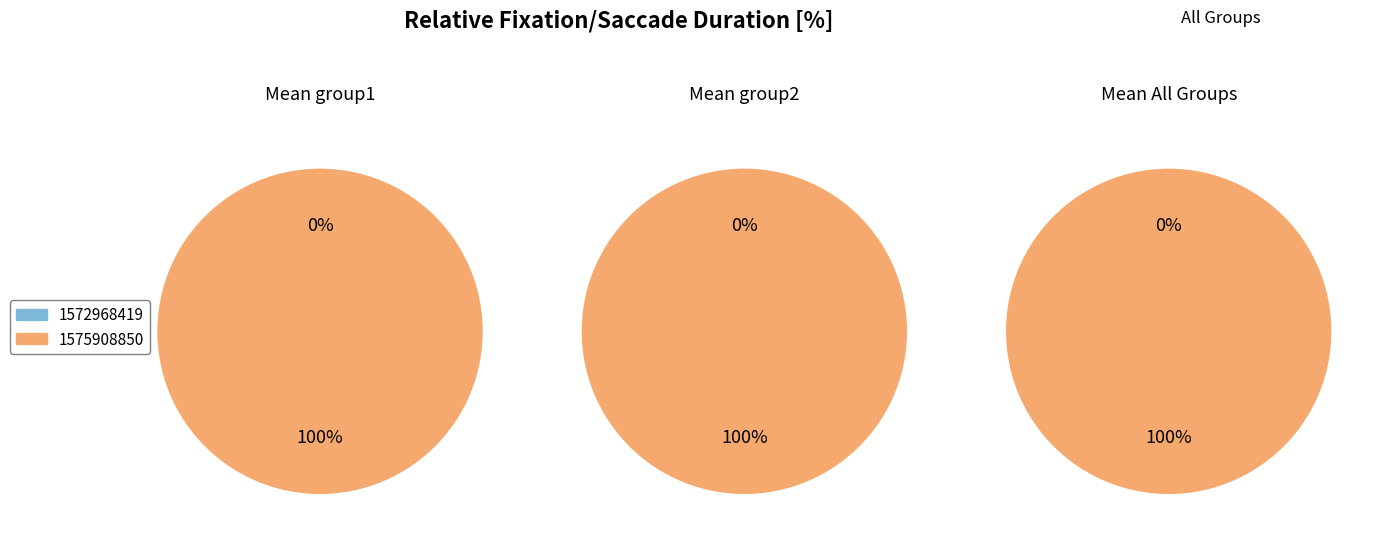

Is the sum of 1572968419 and 1575908850 greater than half?

Yes